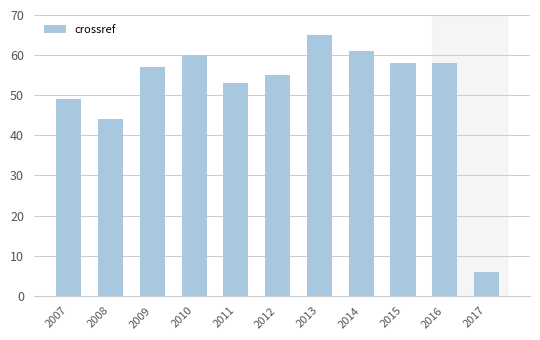

What is the average value?

51